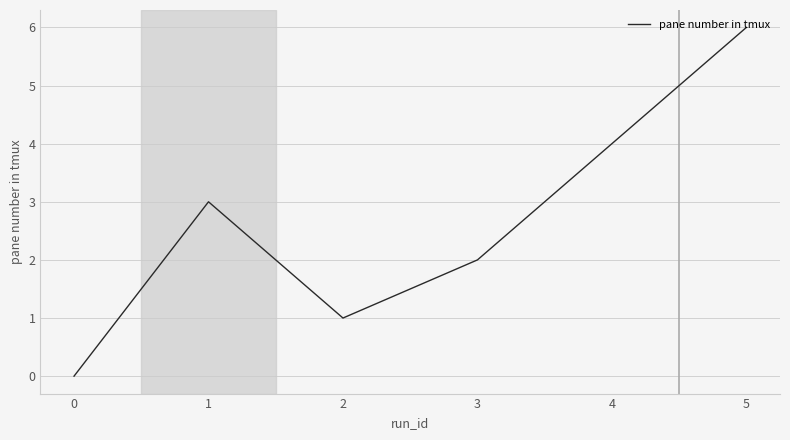

How many values are between 1 and 4?

4